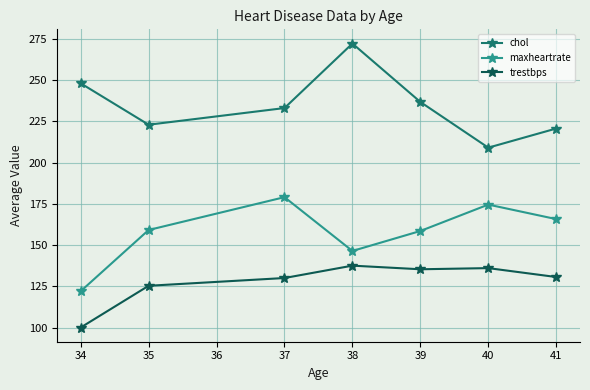

What is the total value across all series at 38?

556.0